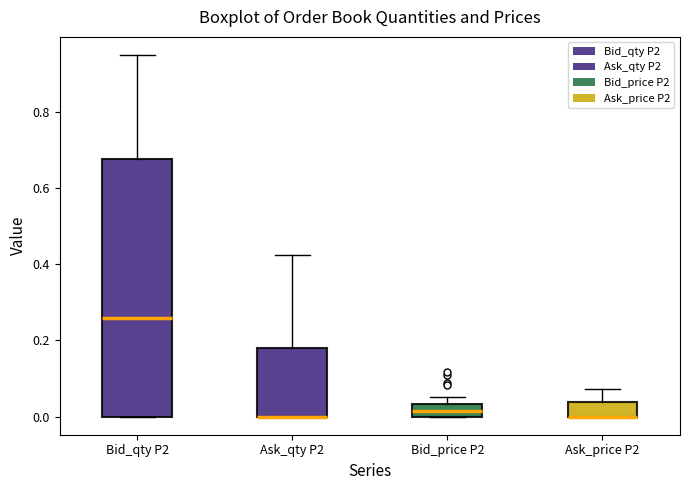

Where is the lower edge of the box for Ask_qty P2 on the y-axis? The values are not printed on the chart, so give them approximately, as read against the axis.

0.00